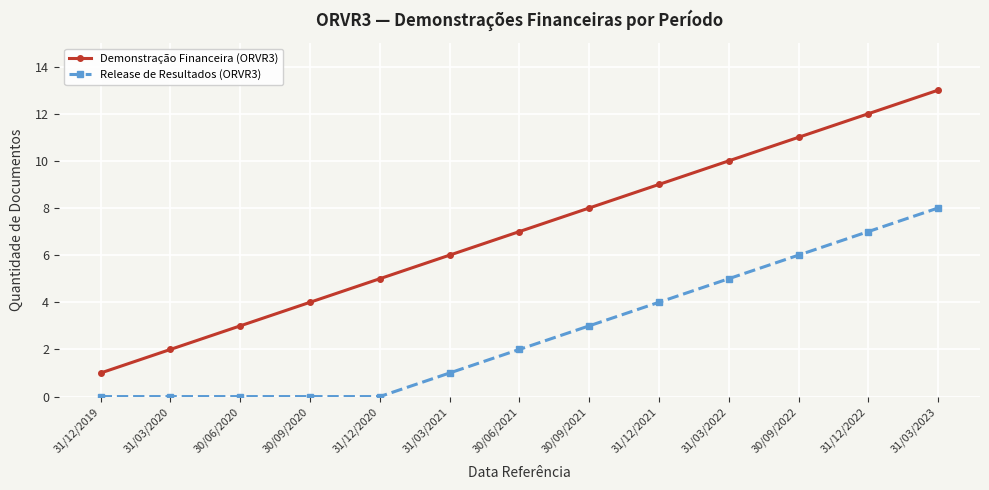

The Release de Resultados (ORVR3) series shows -5 at 30/06/2020. True or false?

False